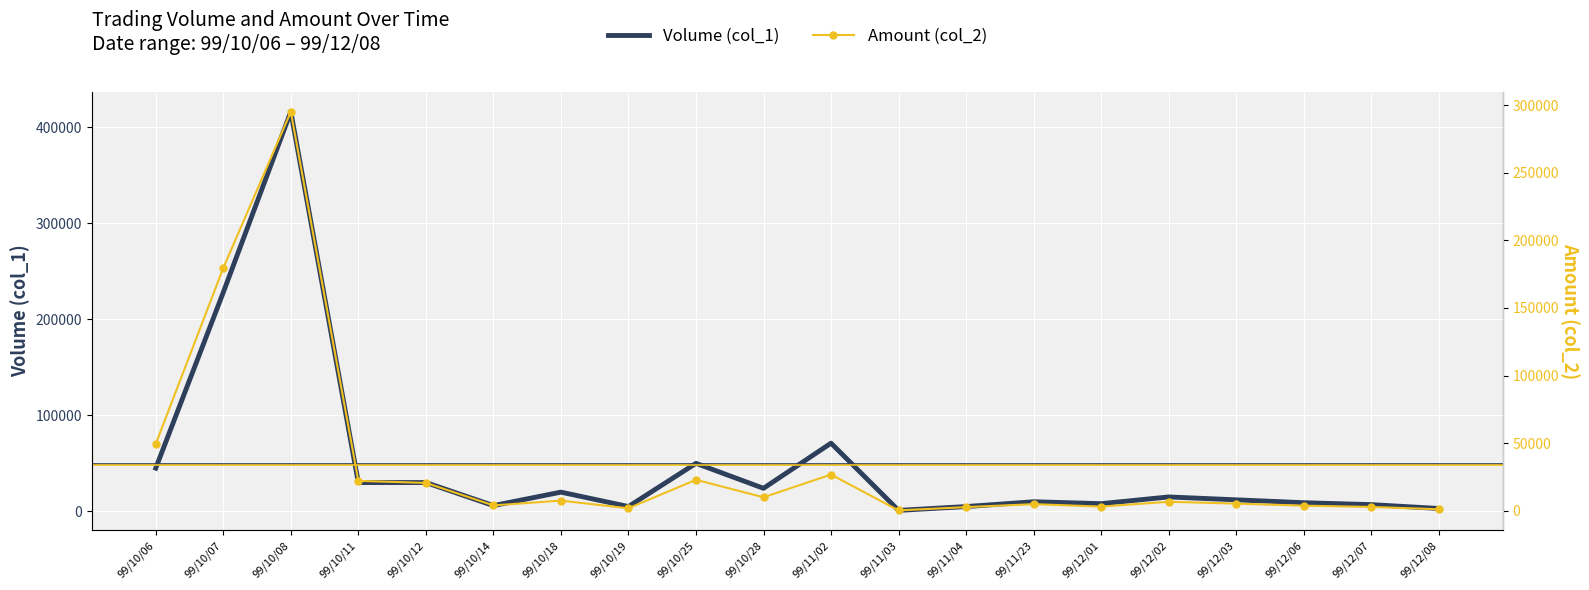

Which series has the largest total across all categories?

Volume (col_1)